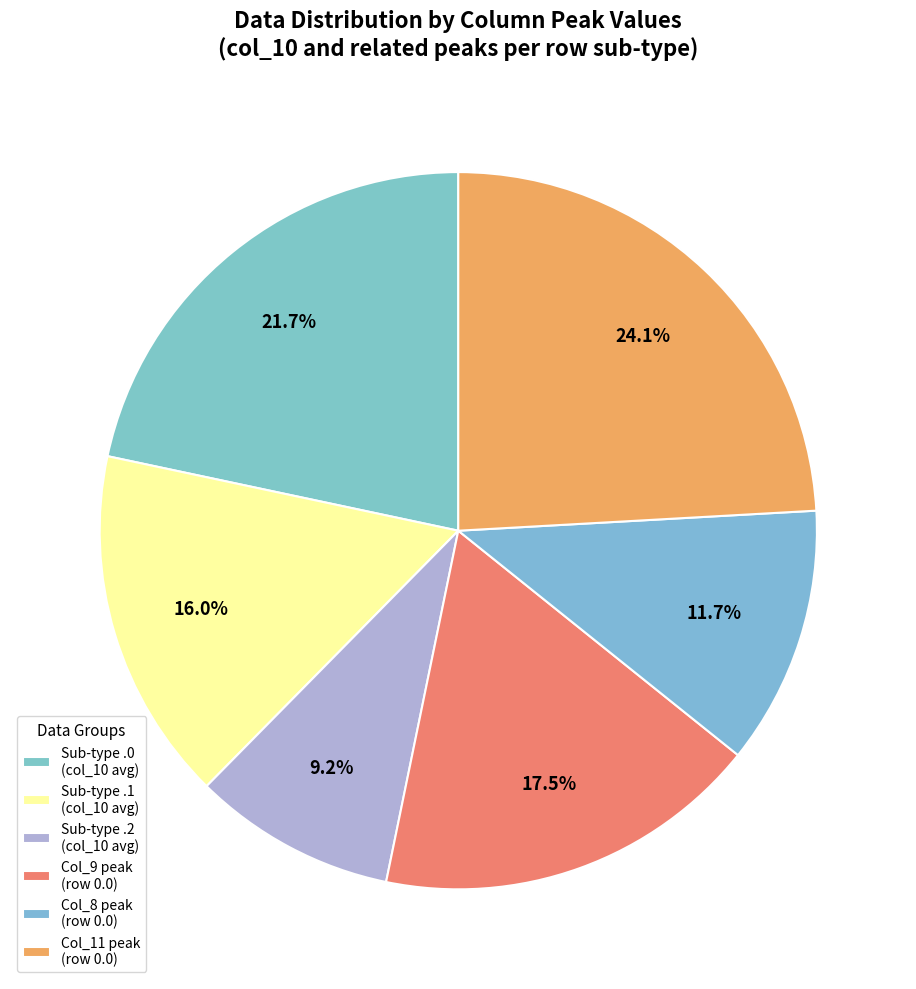

How many segments does this pie chart have?

6